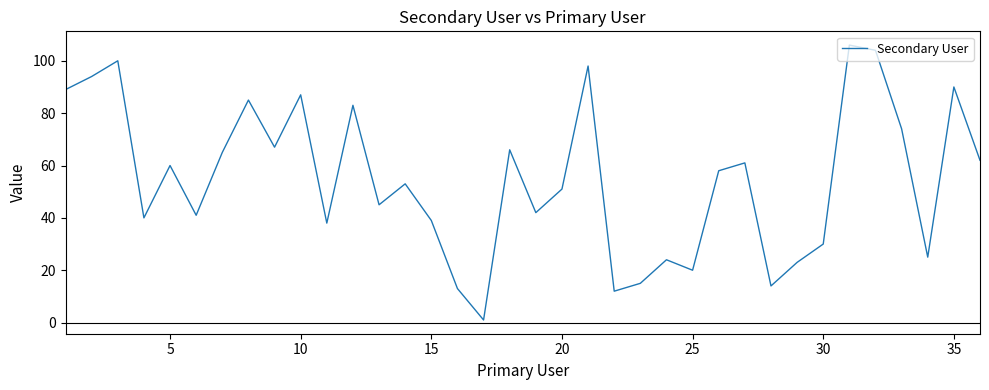

What is the greatest value displayed?

106